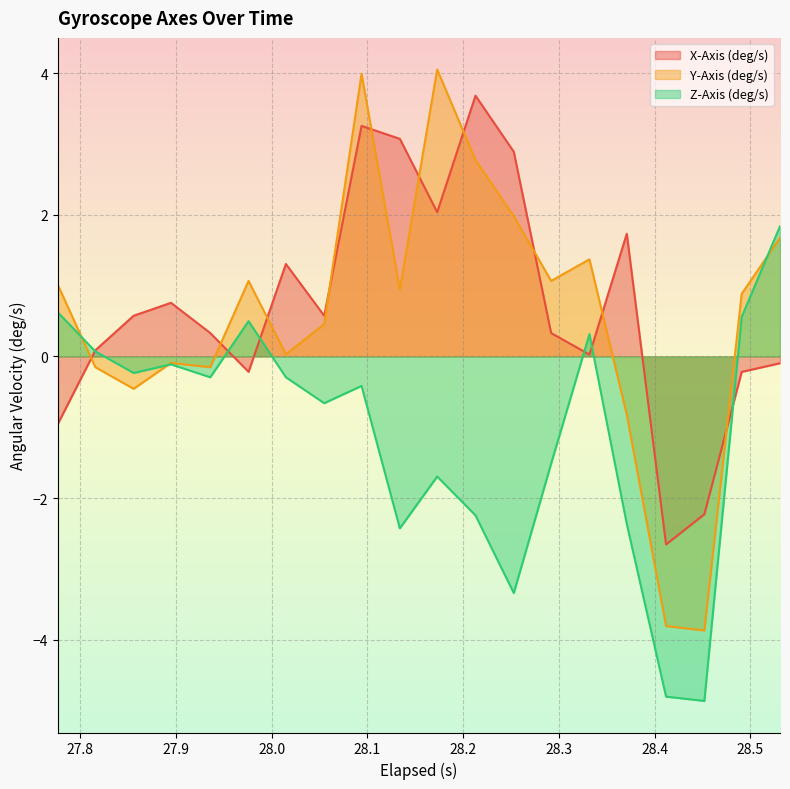

The value of Z-Axis (deg/s) at 27.976 is 0.1. True or false?

False